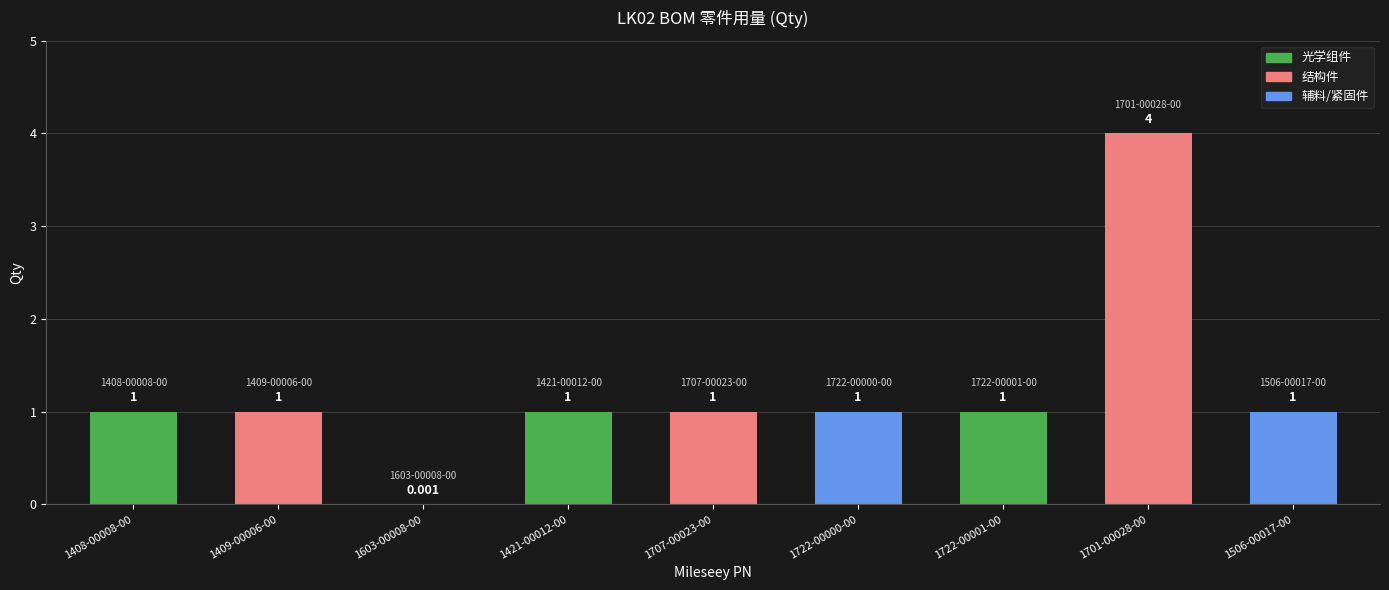

What is the sum of the values at 1408-00008-00 and 1421-00012-00?

2.0